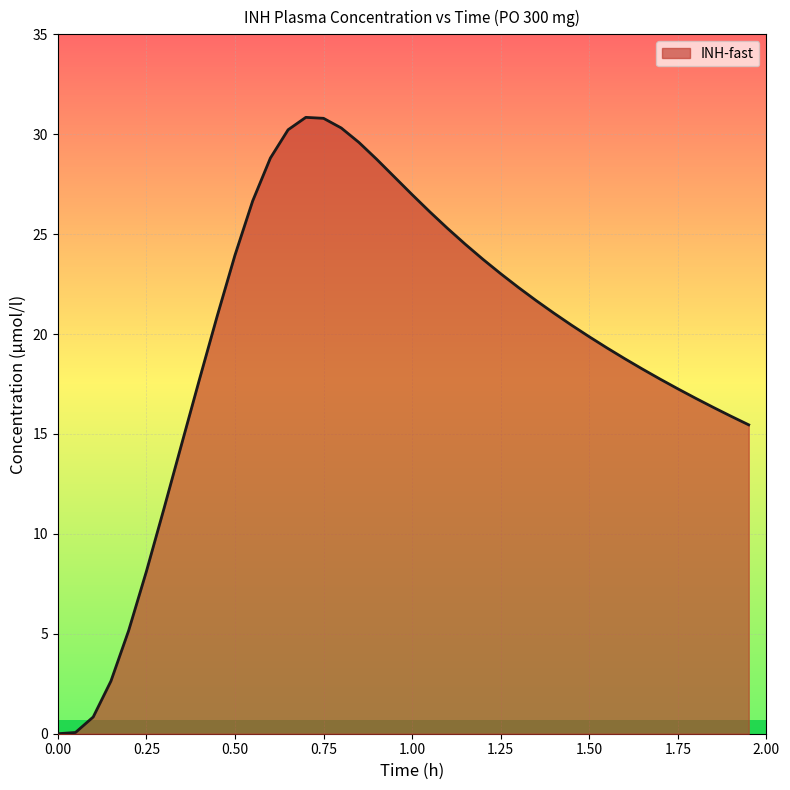

What is the maximum value shown in the chart?

30.8